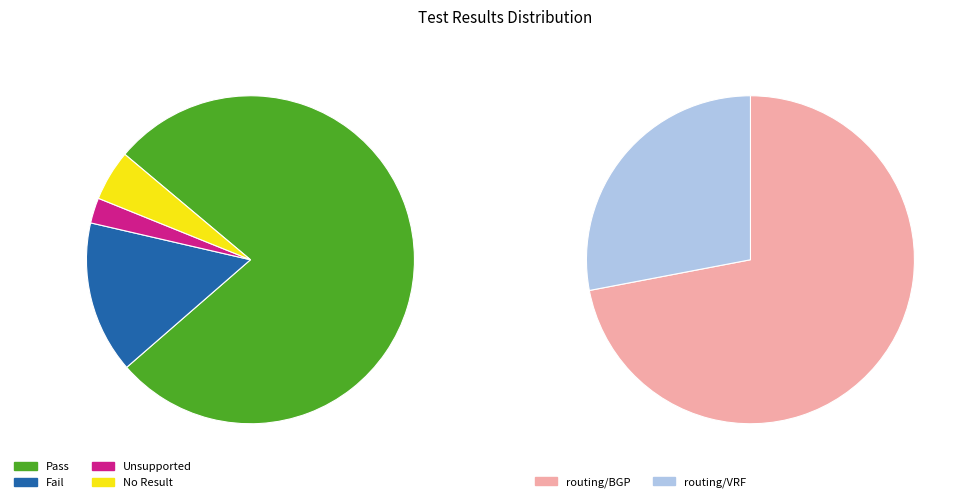

Does any single category account for the majority?

Yes